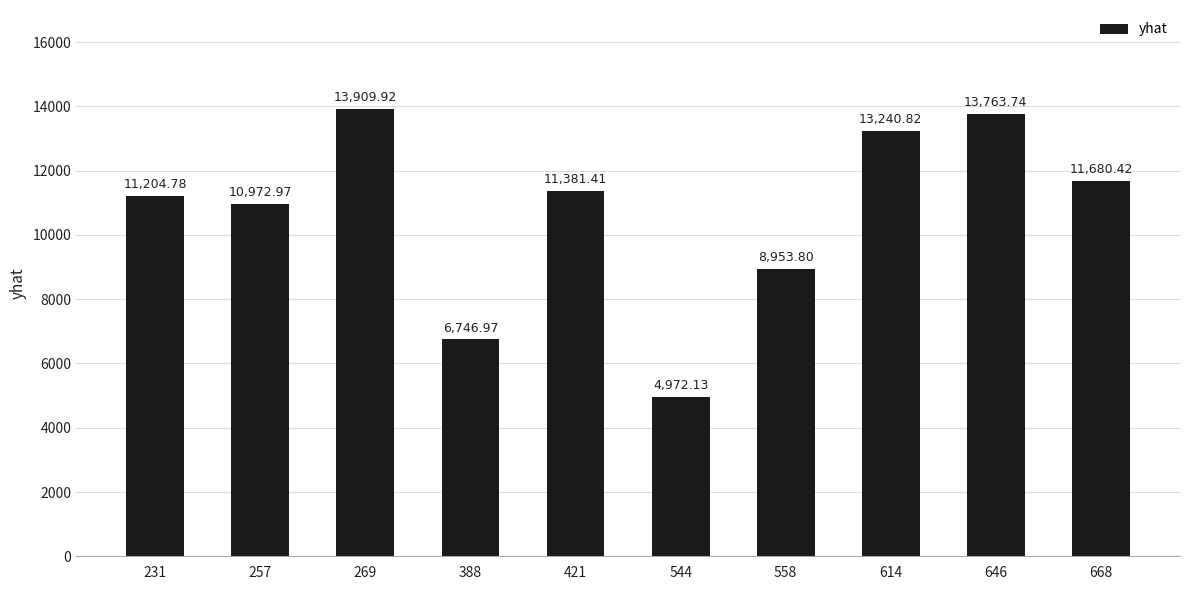

How many data points are less than 11381?

5